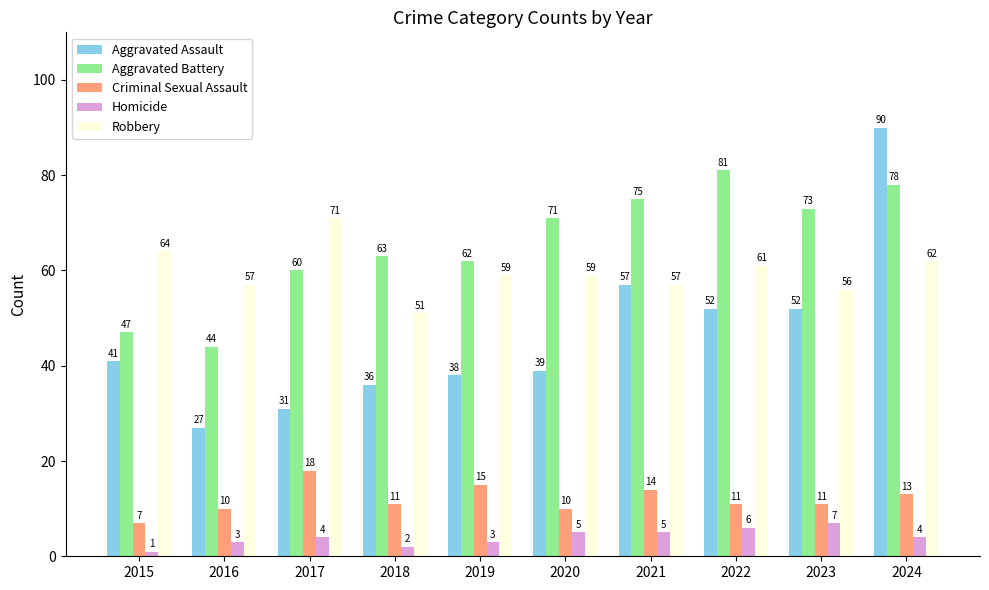

The value of Aggravated Assault at 2017 is 31. True or false?

True